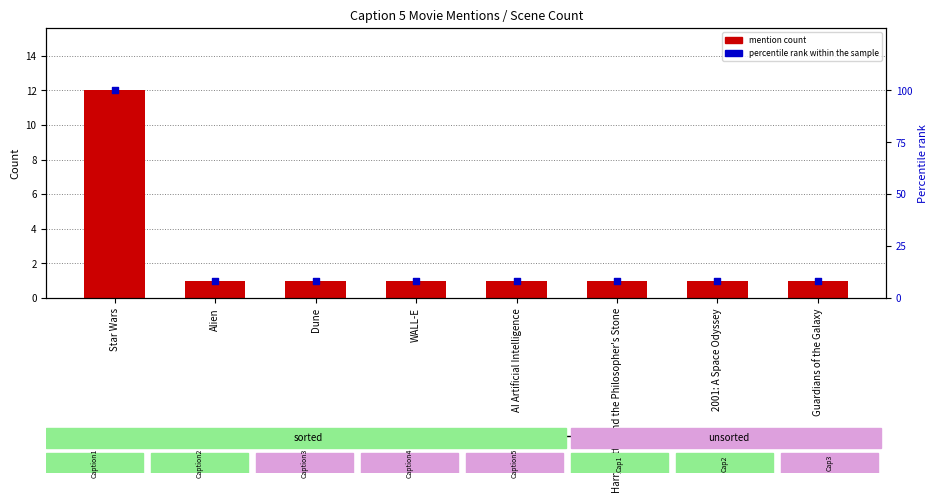

Which series has the largest total across all categories?

percentile rank within the sample